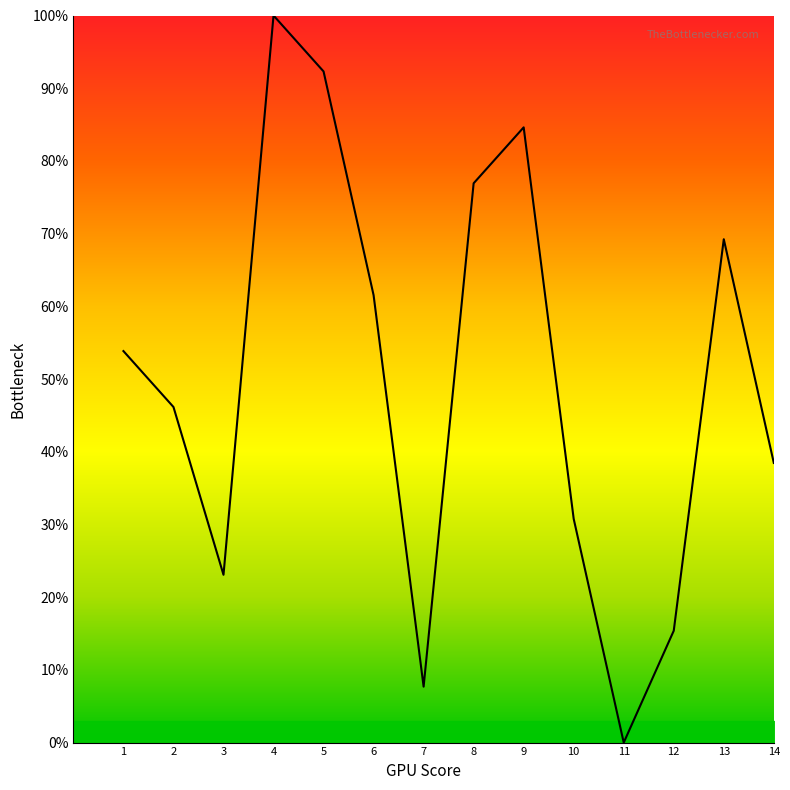

True or false: the data has more than 2 interior local peaks.

True